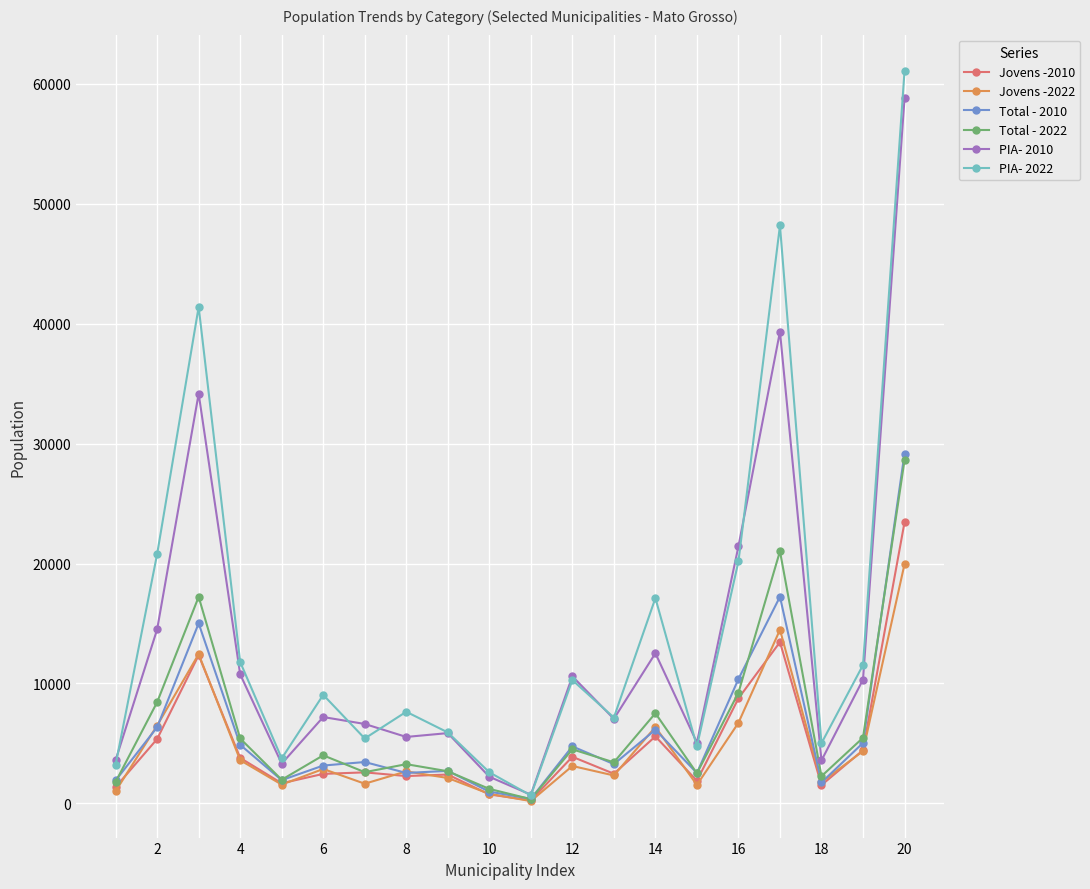

Which series has the widest spread of values?

PIA- 2022